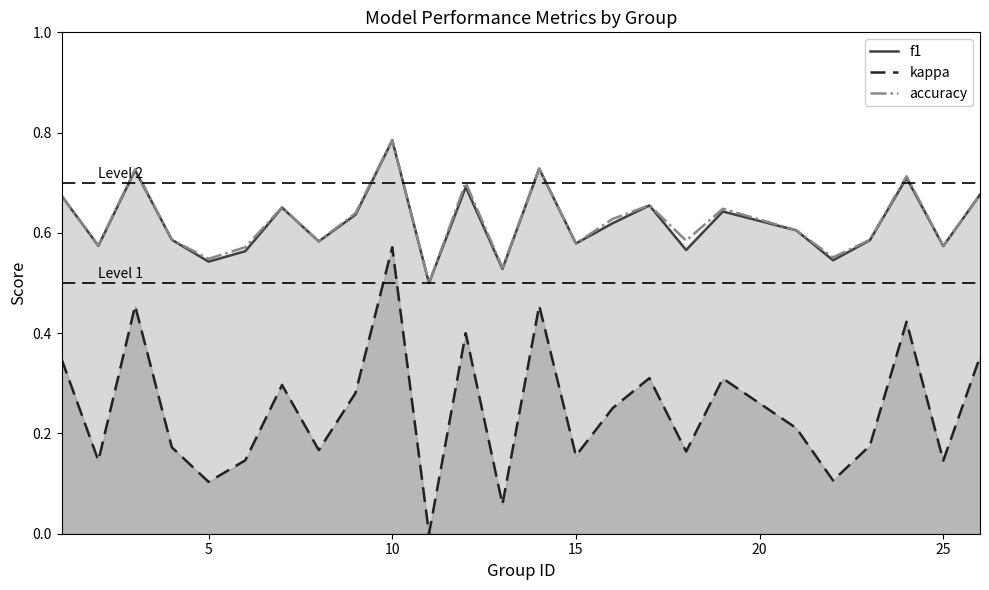

True or false: accuracy and kappa cross at least once.

False